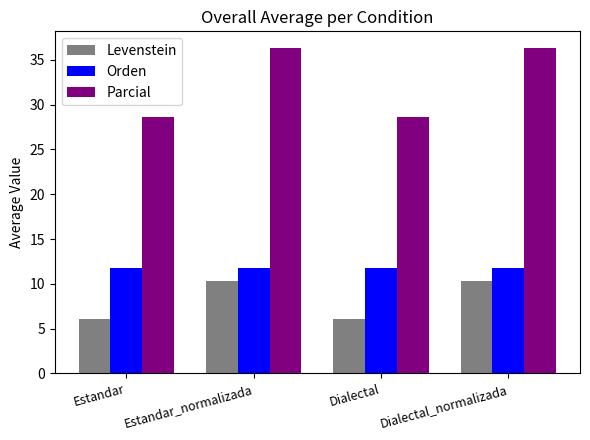

Reading right to left, transcribe all the data shown in this chart.

Levenstein: 10.3	6.1	10.3	6.1
Orden: 11.8	11.8	11.8	11.8
Parcial: 36.4	28.6	36.4	28.6